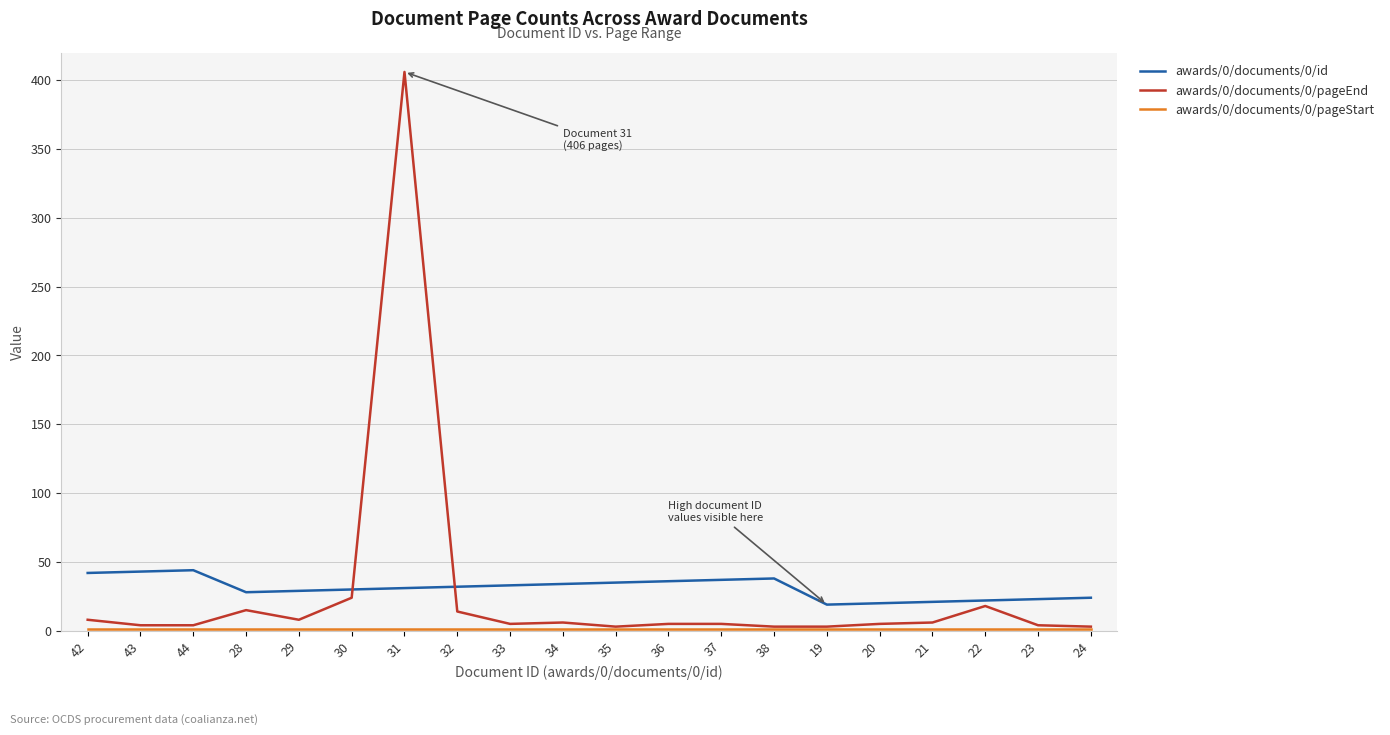

True or false: awards/0/documents/0/id has a value of 51 at 29.

False